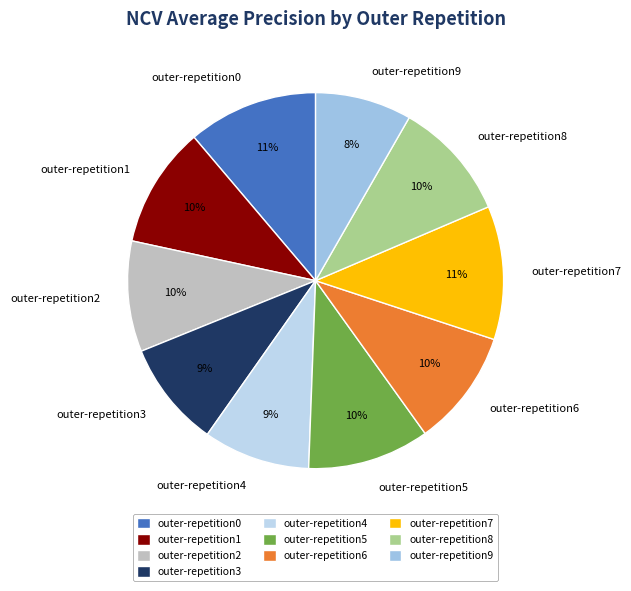

To the nearest percent, what is the combined percentage of outer-repetition3 and outer-repetition2?

19%